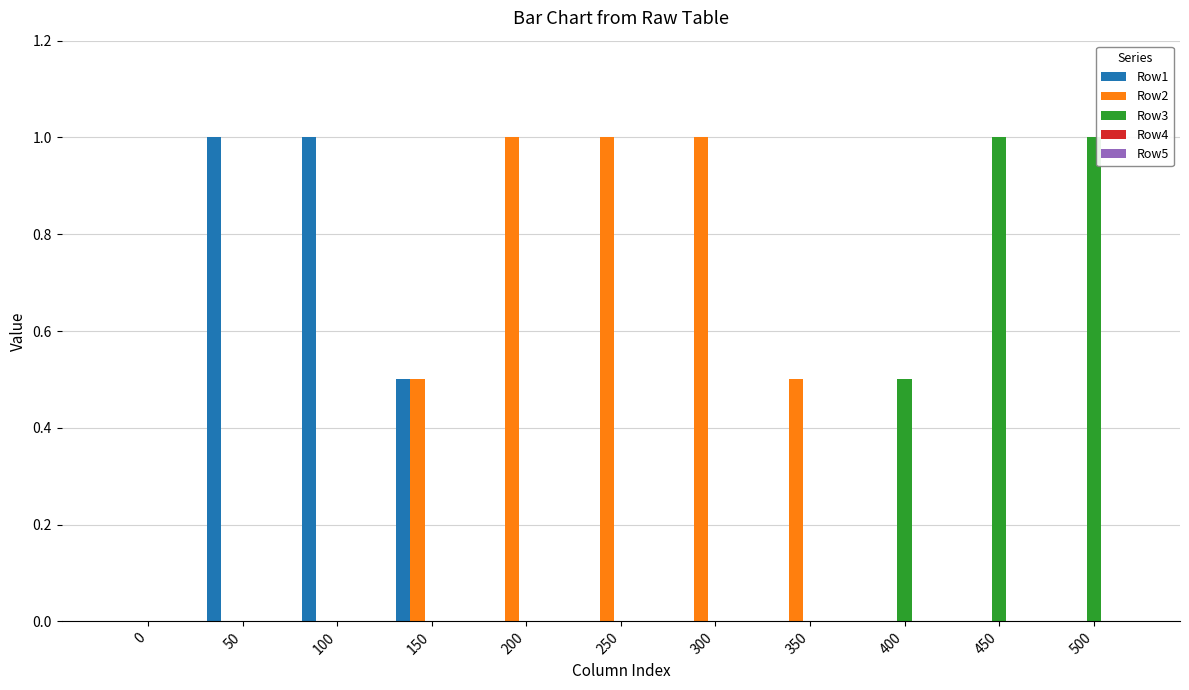

Which series has the largest total across all categories?

Row2